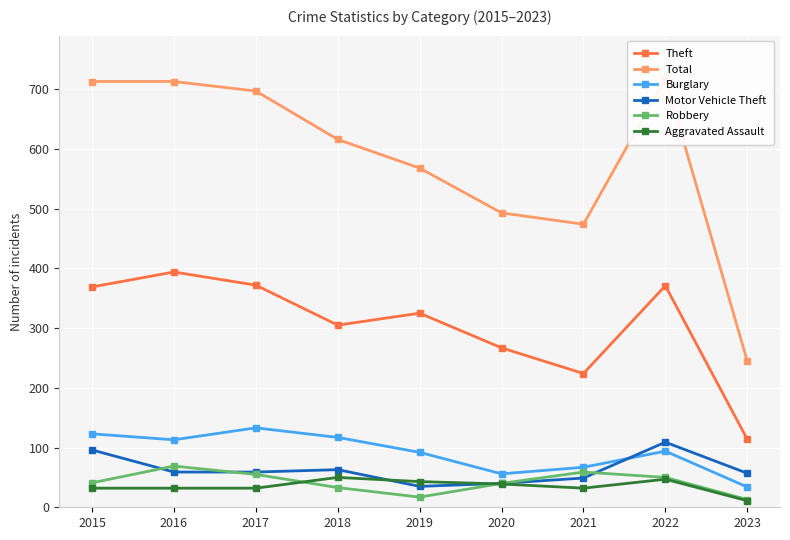

Which has a higher value, 2019 or 2018?

2019